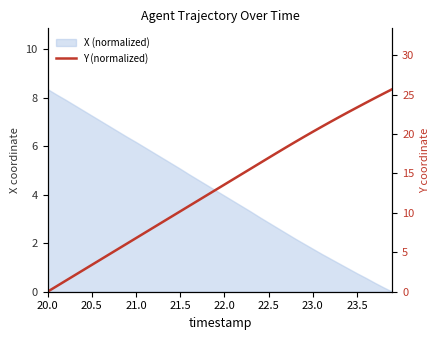

The value at 23.5 is 23.4. True or false?

True